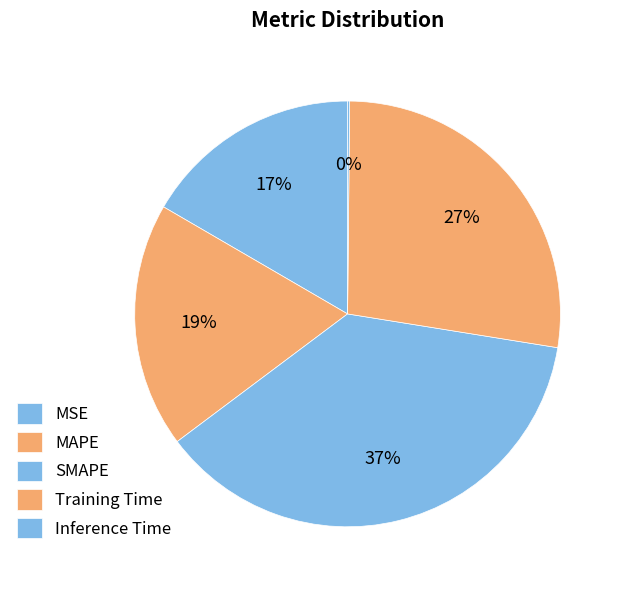

To the nearest percent, what portion does MAPE represent?

19%